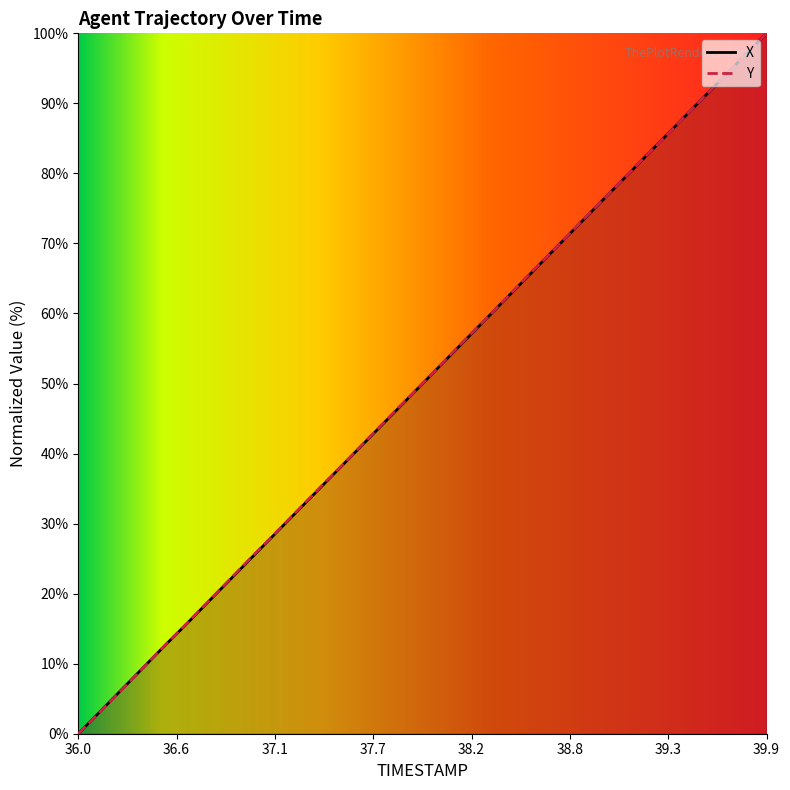

Where does the TIMESTAMP series first go above 51?

38.0